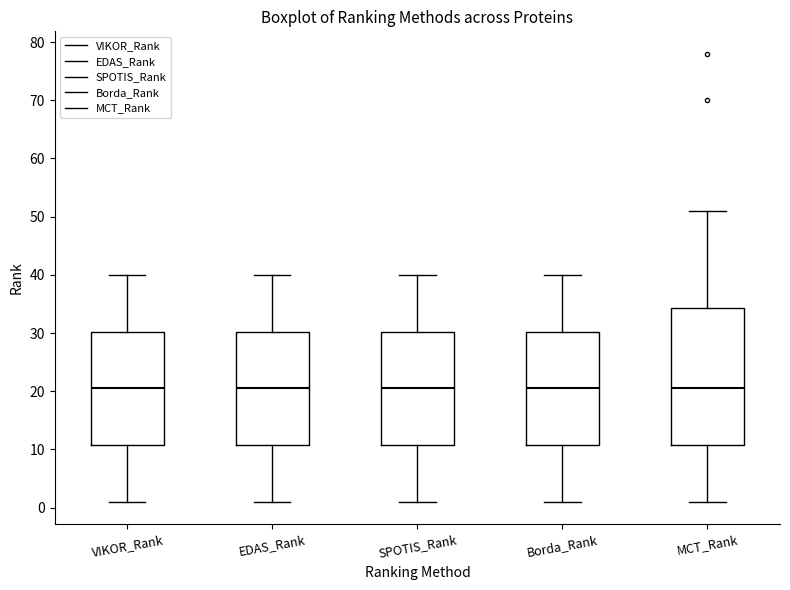

Where does the upper whisker of the box for SPOTIS_Rank end on the y-axis? The values are not printed on the chart, so give them approximately, as read against the axis.

40